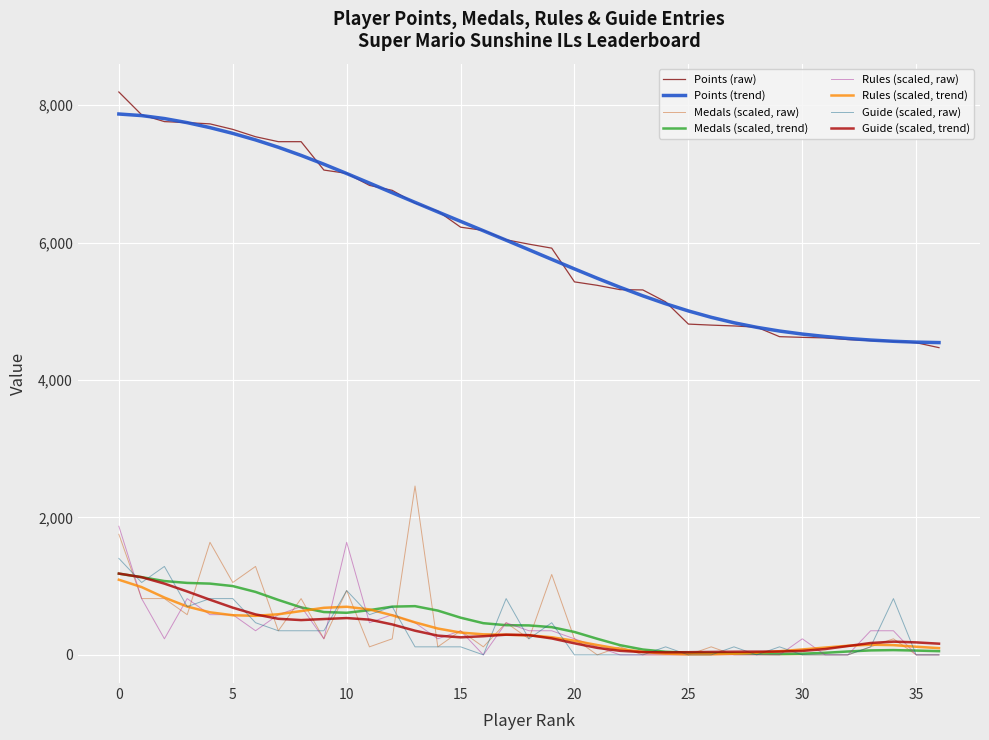

What is the greatest value displayed?

8190.0